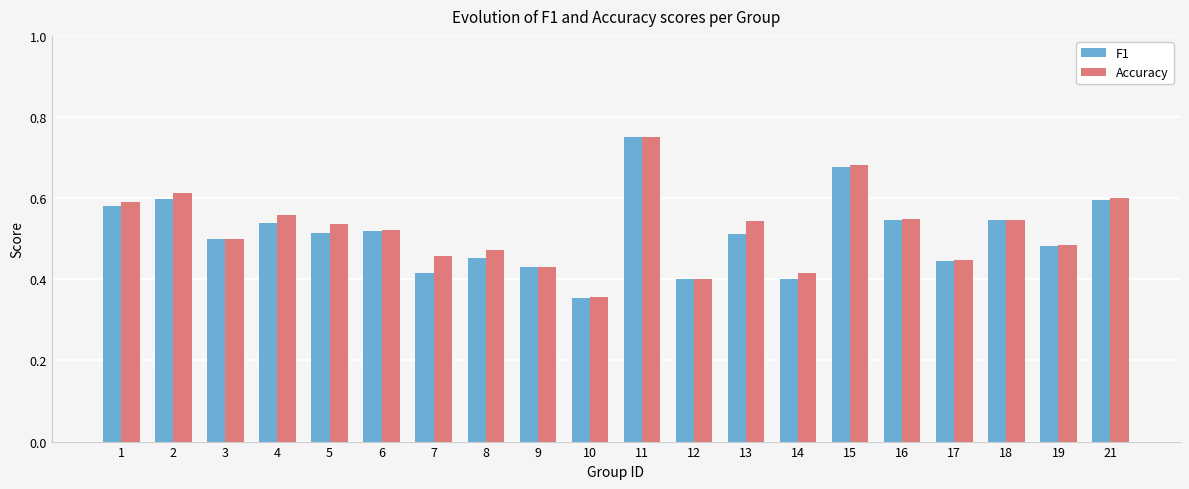

Is the value of F1 at 21 greater than the value of Accuracy at 9?

Yes